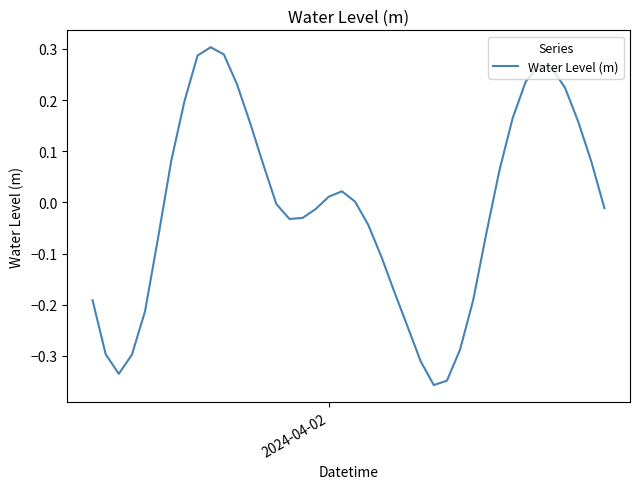

What is the difference between the maximum and minimum values?

0.7